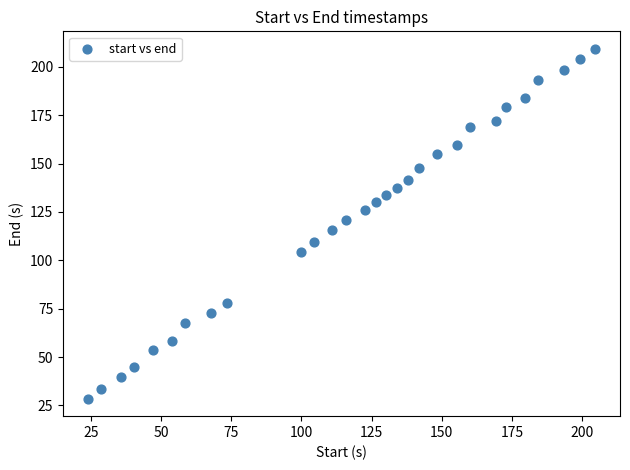

What is the range of X values (max minus min)?

180.3